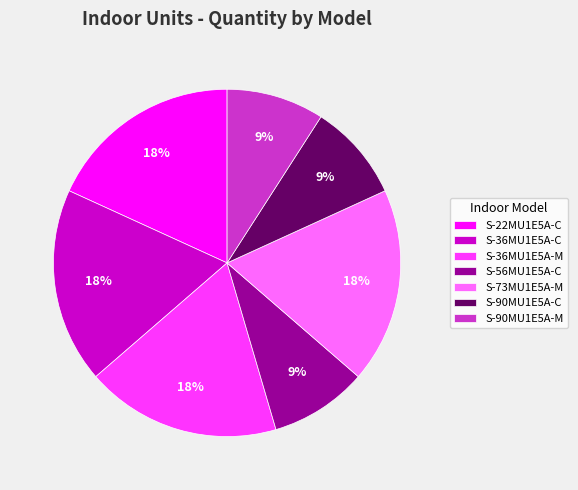

To the nearest percent, what is the combined percentage of S-36MU1E5A-C and S-73MU1E5A-M?

36%